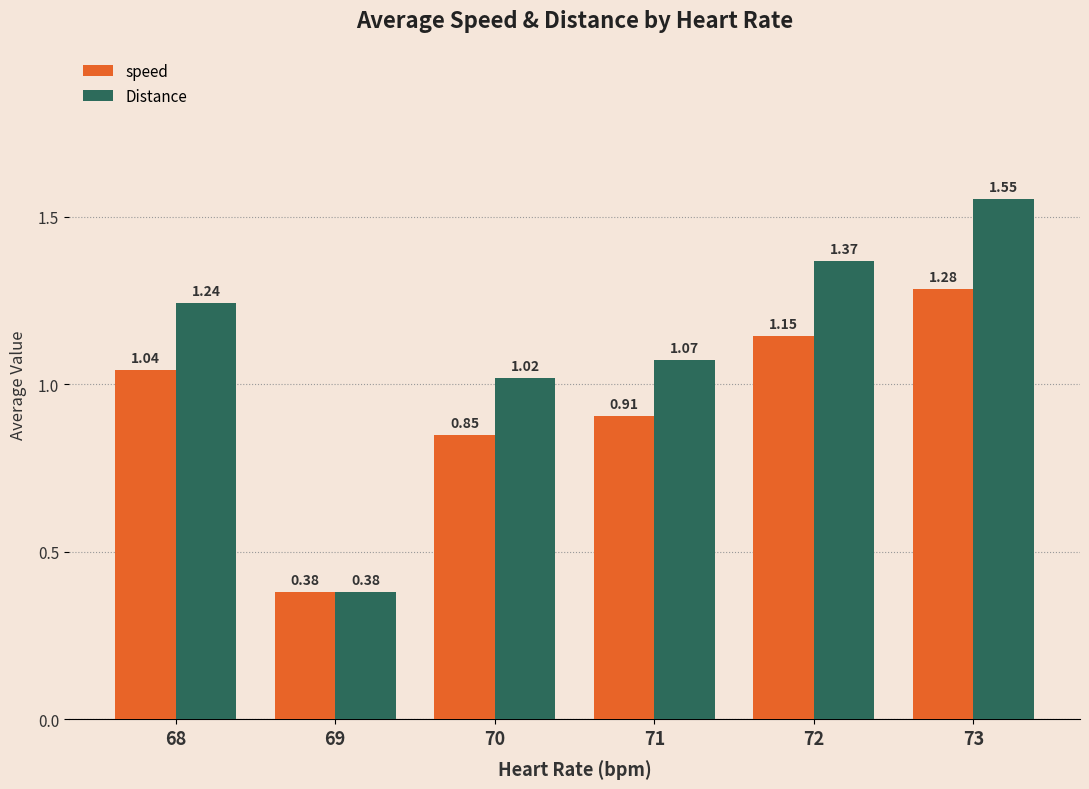

List the labels in order of speed value, smallest first.

69, 70, 71, 68, 72, 73